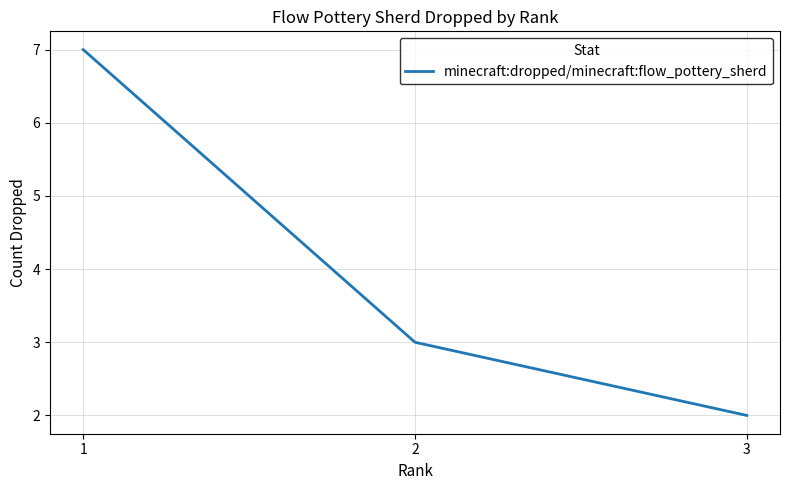

True or false: the data shows 5 at 2.

False